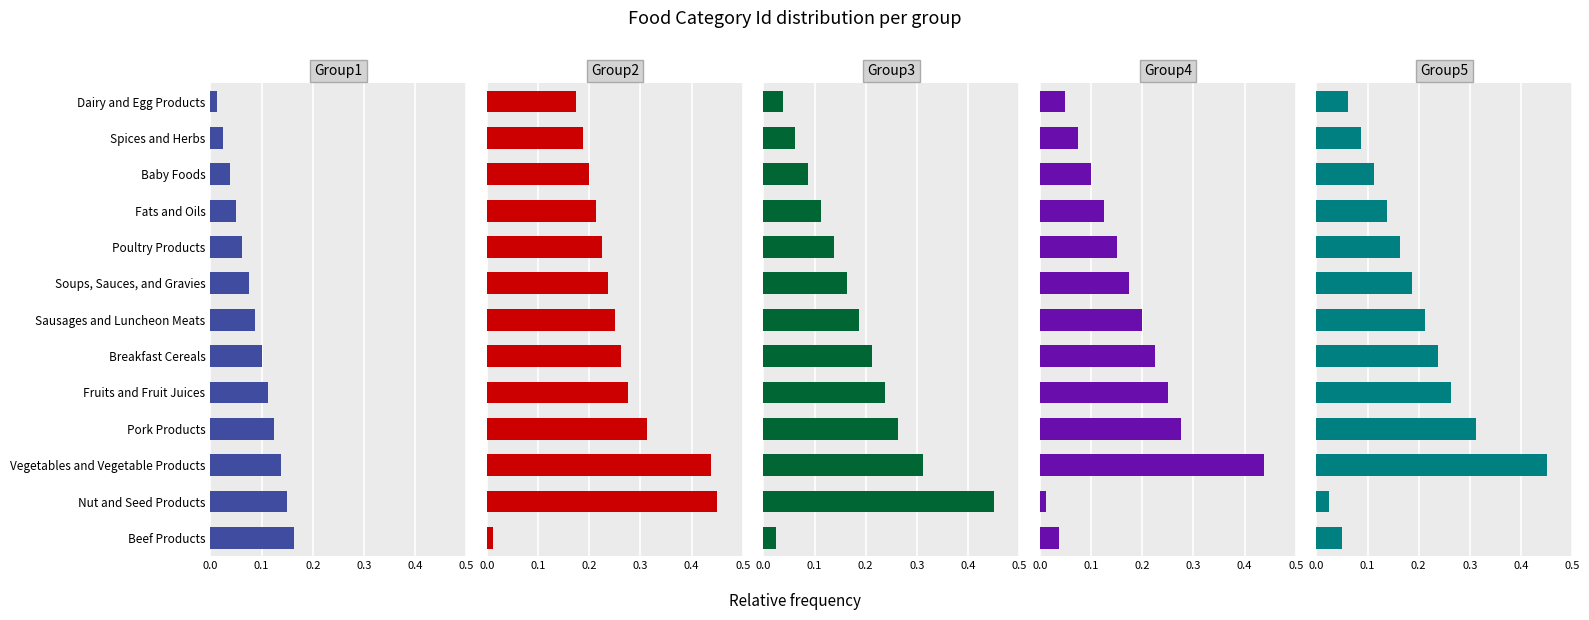

Is it true that Group4 equals 0.3 at Pork Products?

True